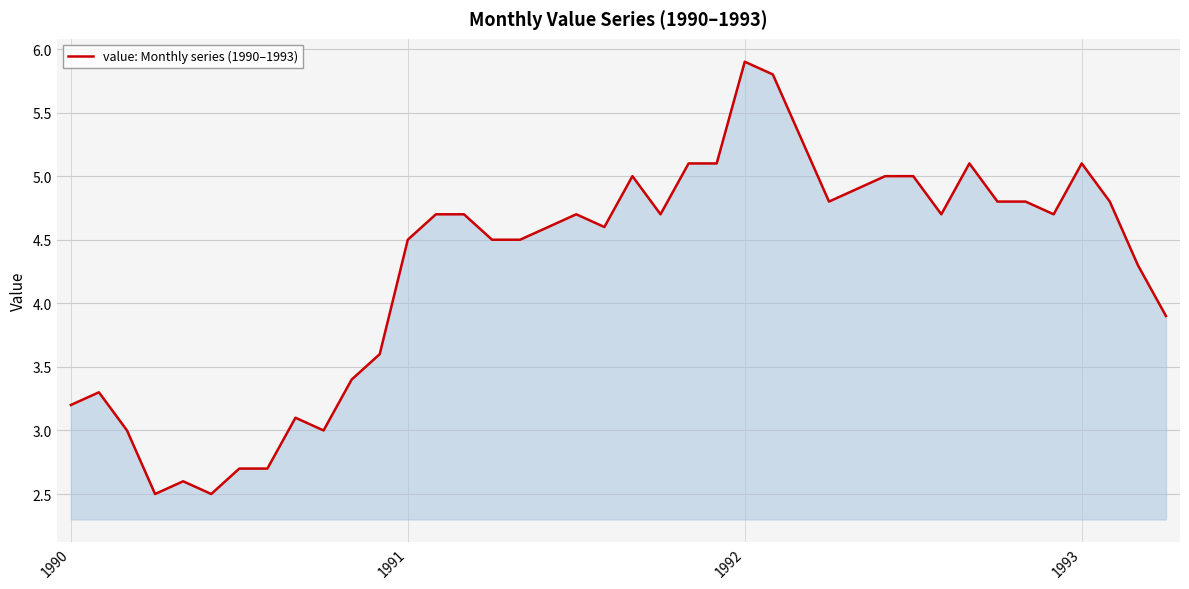

What is the greatest value displayed?

5.9